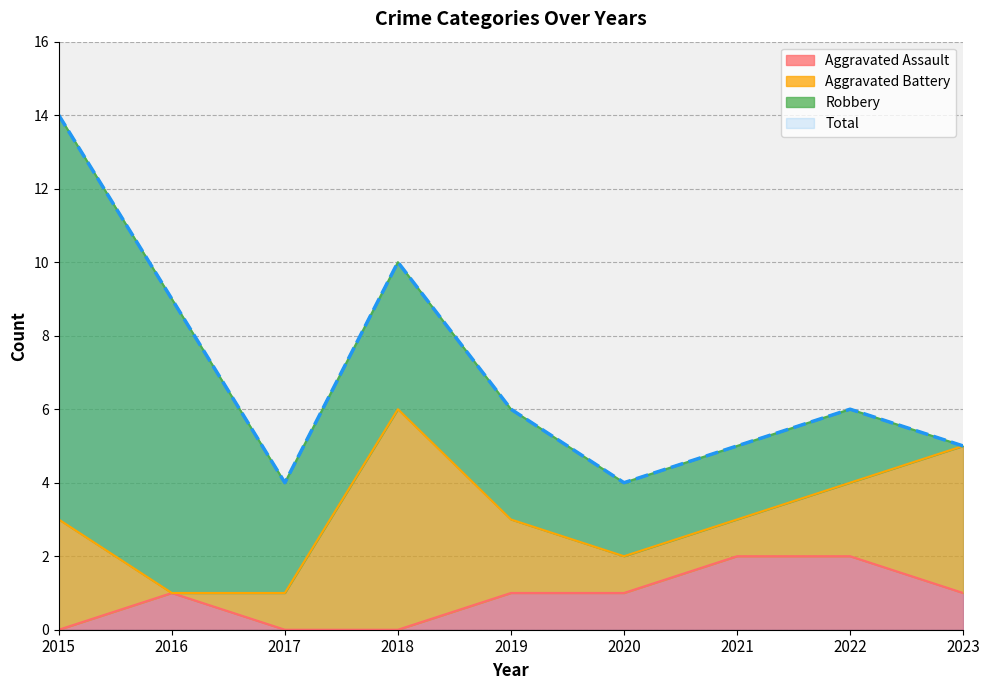

The Aggravated Assault series shows 0 at 2022. True or false?

False